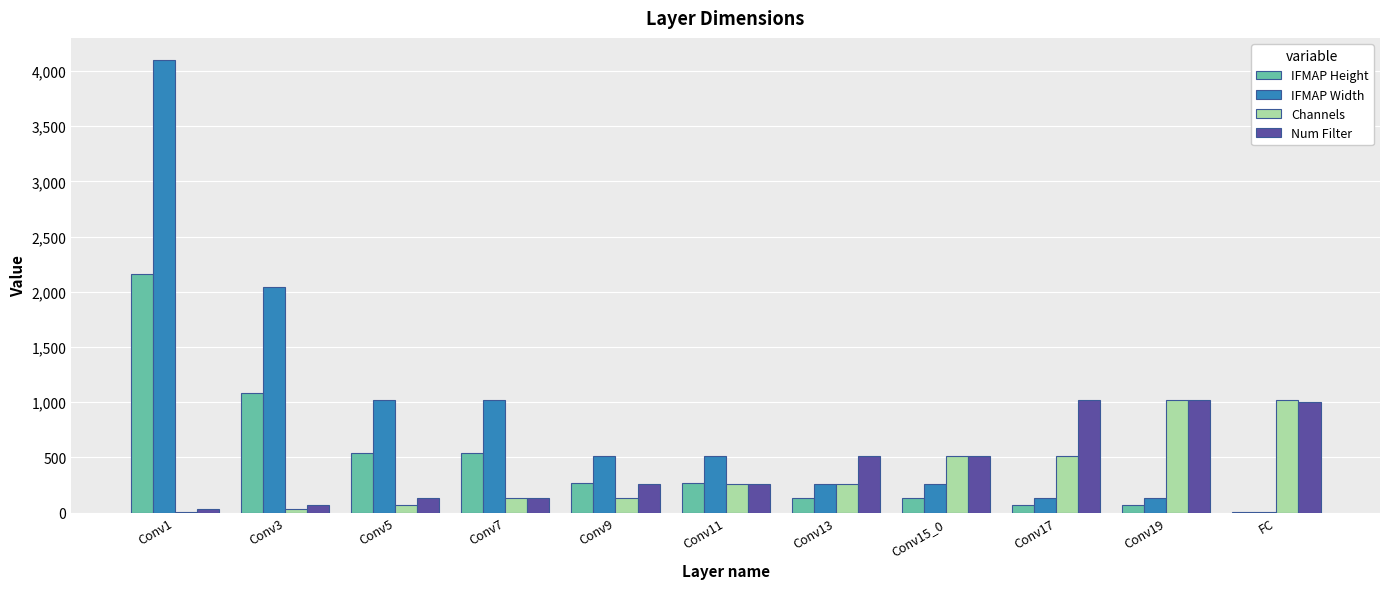

How many categories are shown in the chart?

11